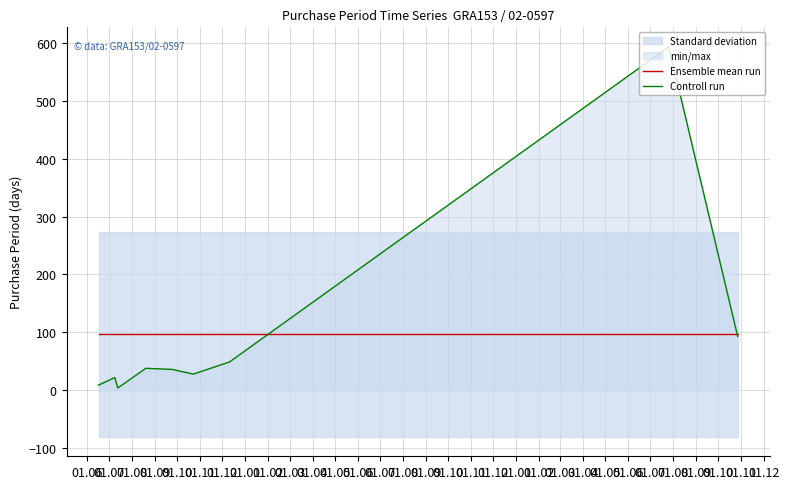

Reading left to right, list all the values displayed in this chart.

Ensemble mean run: 96.9	96.9	96.9	96.9	96.9	96.9	96.9	96.9	96.9
Controll run: 9.0	22.0	4.0	38.0	36.0	28.0	49.0	593.0	93.0